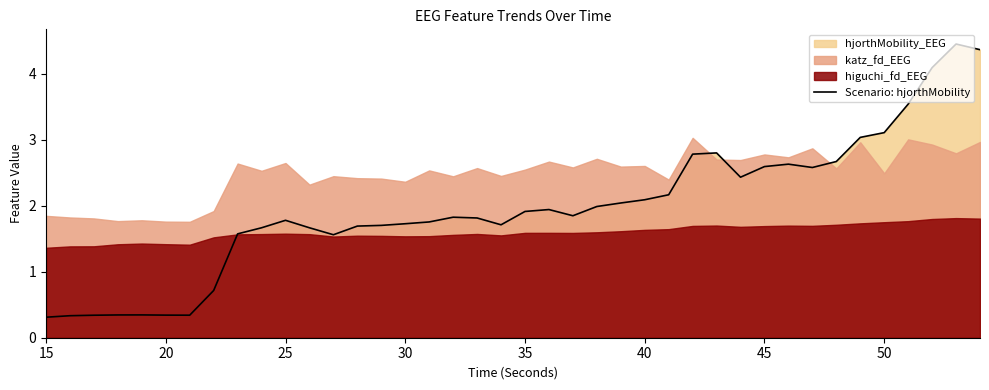

What is the minimum value shown in the chart?

0.3